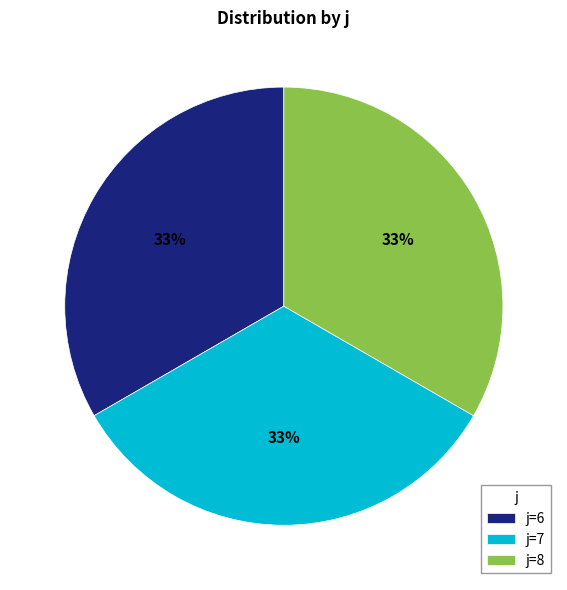

Is there a majority slice in this chart?

No